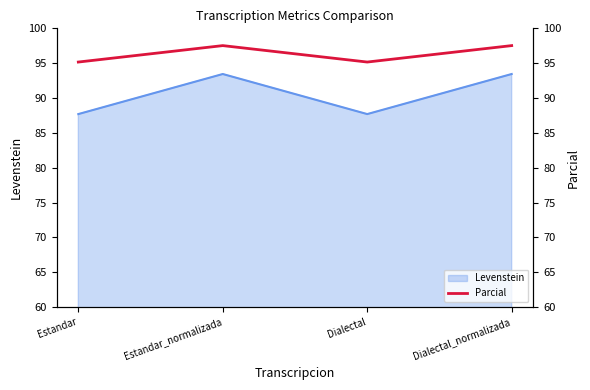

What is the greatest value displayed?

97.5